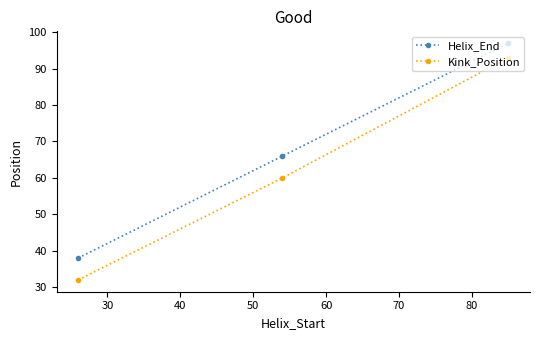

How many lines are shown in the chart?

2